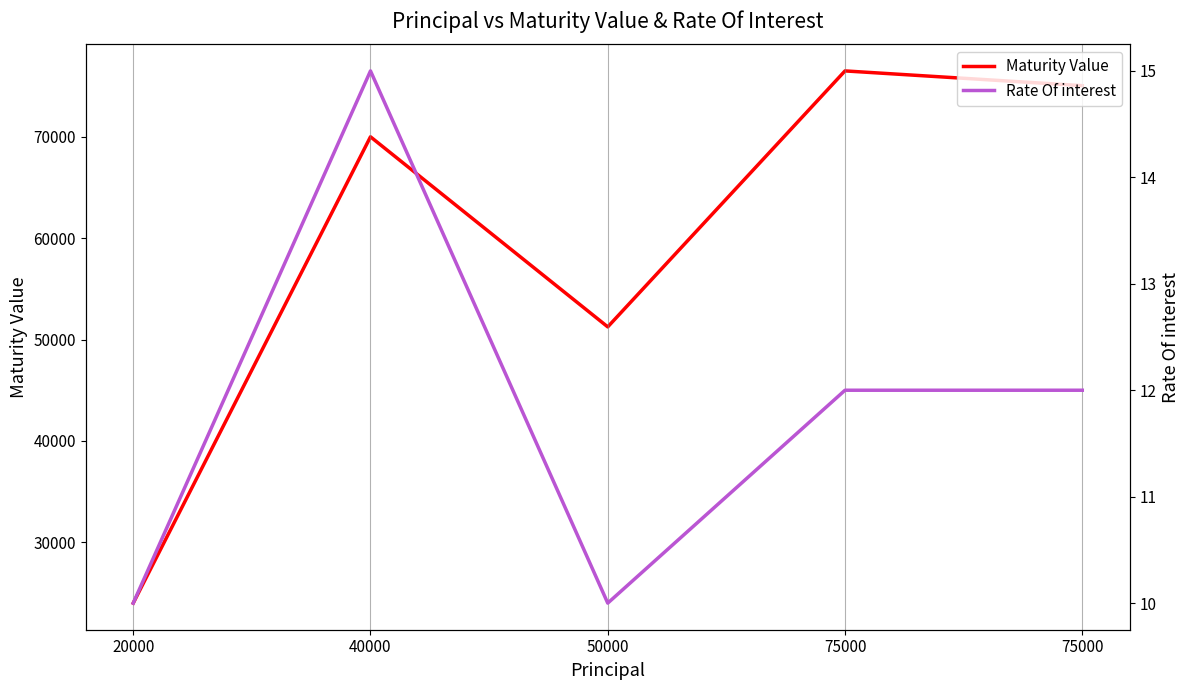

The value of Rate Of interest at 40000 is 26.7. True or false?

False